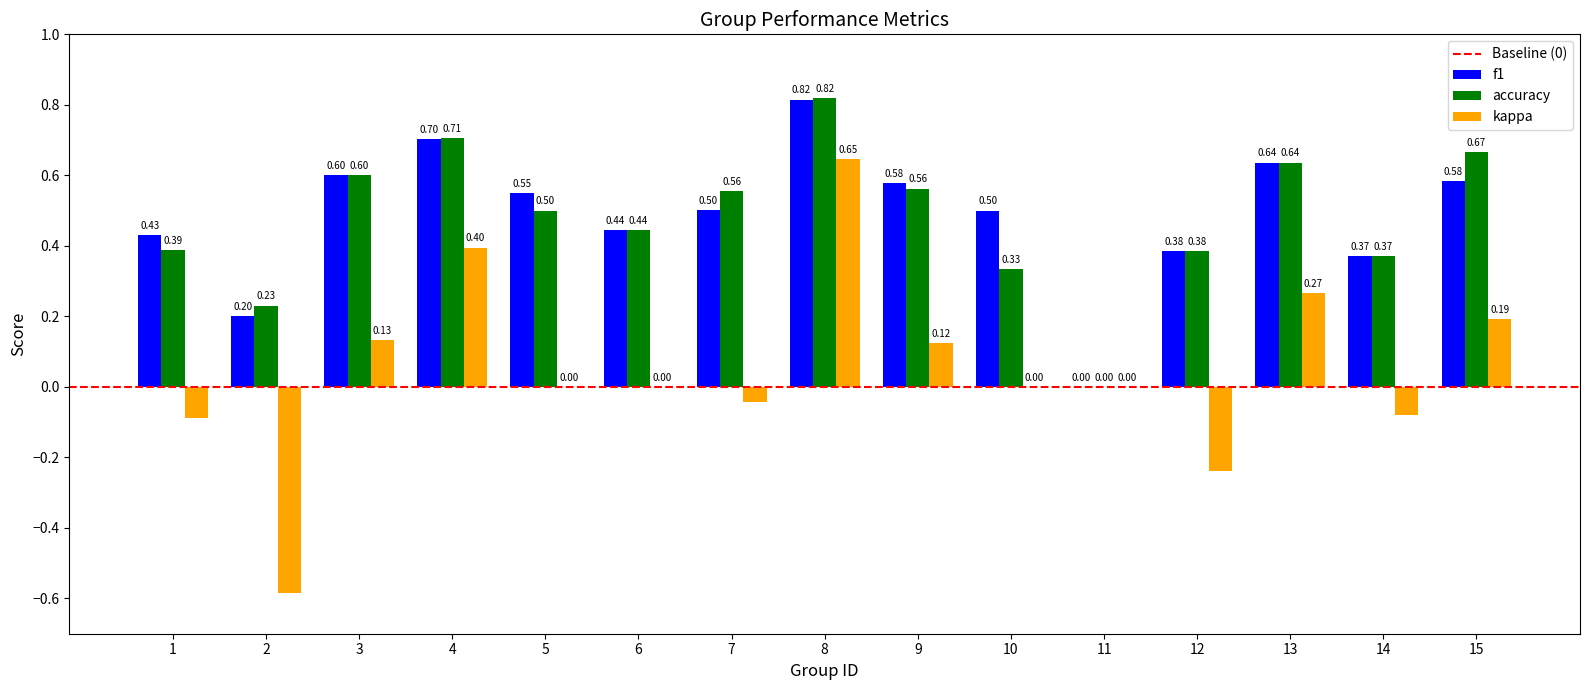

At which category is the sum across all series the highest?

8